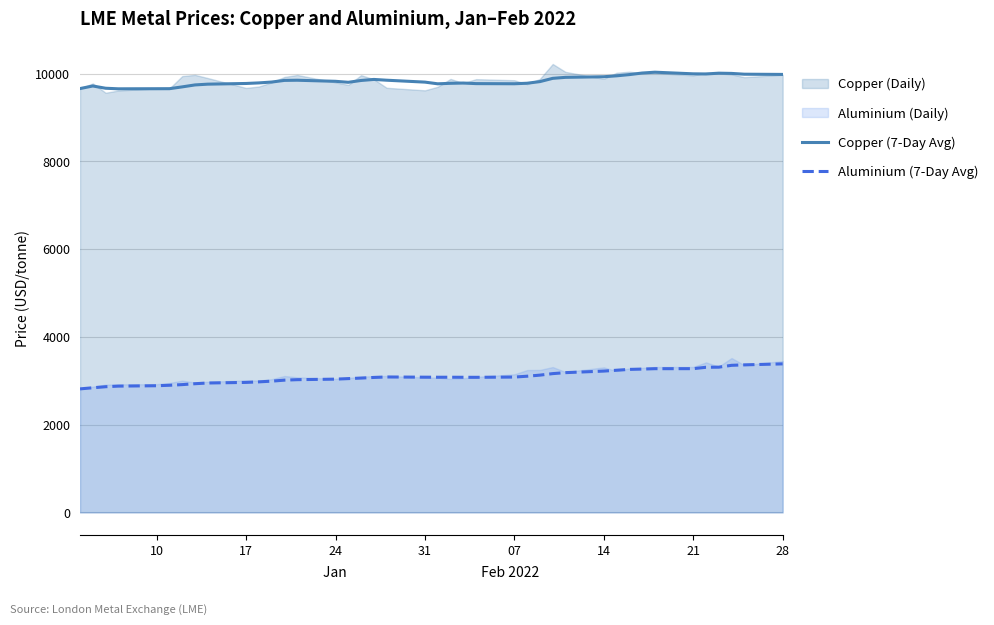

How many data points in Copper (7-Day Avg) are above 9818?

20